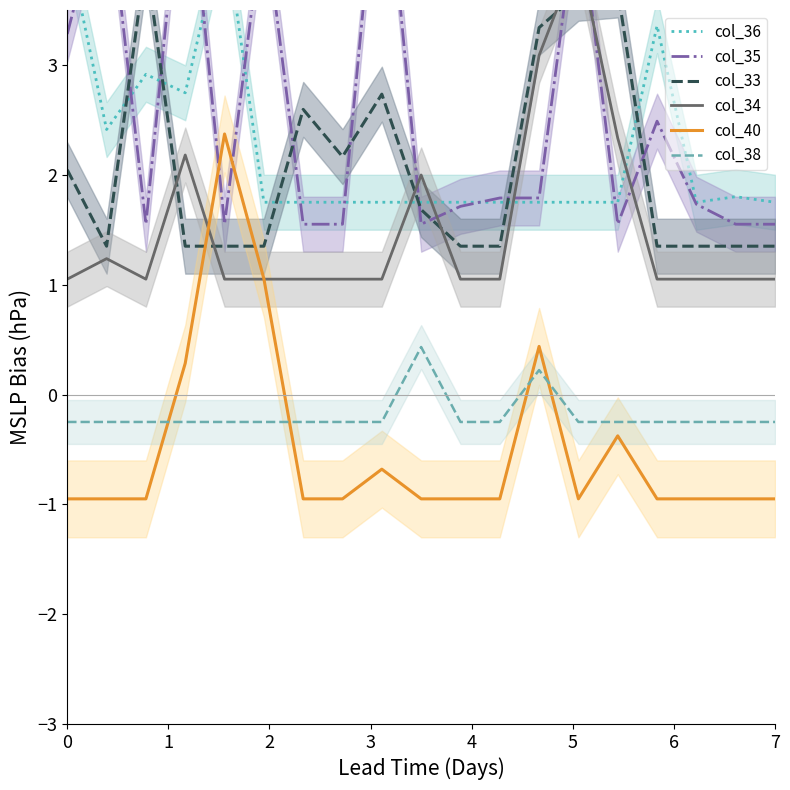

What is the value of the col_36 point at the 11th from the left?

1.8